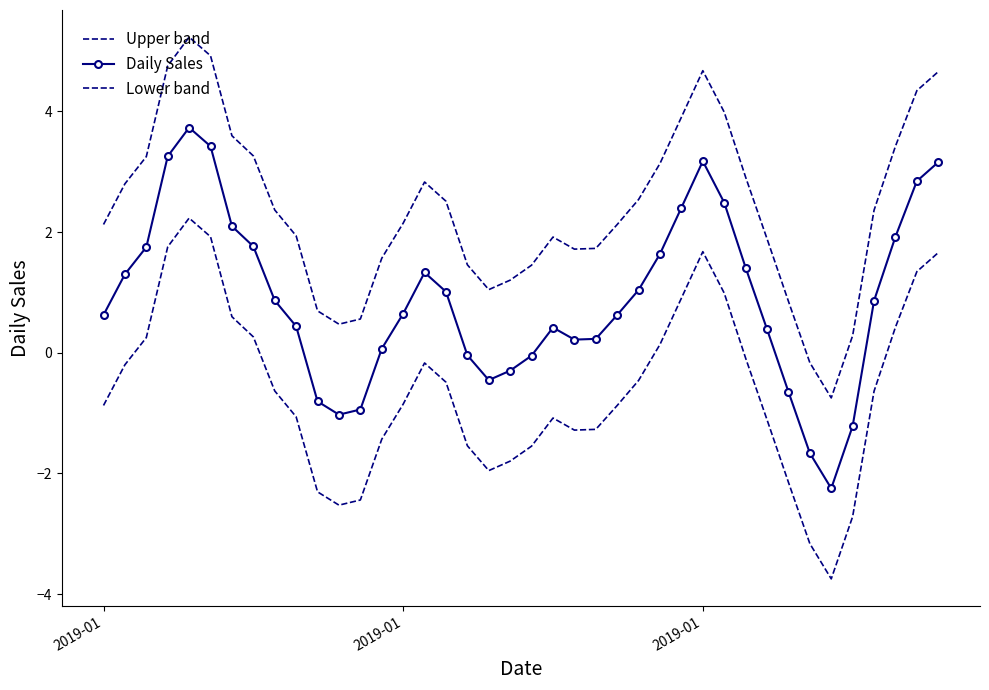

What is the difference between the maximum and minimum values in the Upper band series?

6.0